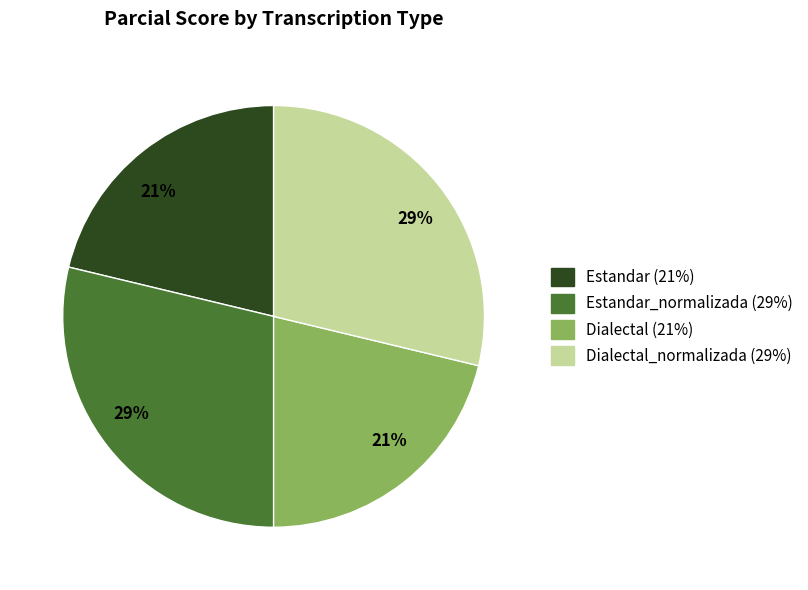

The Dialectal_normalizada (29%) slice represents 35% of the pie. True or false?

False